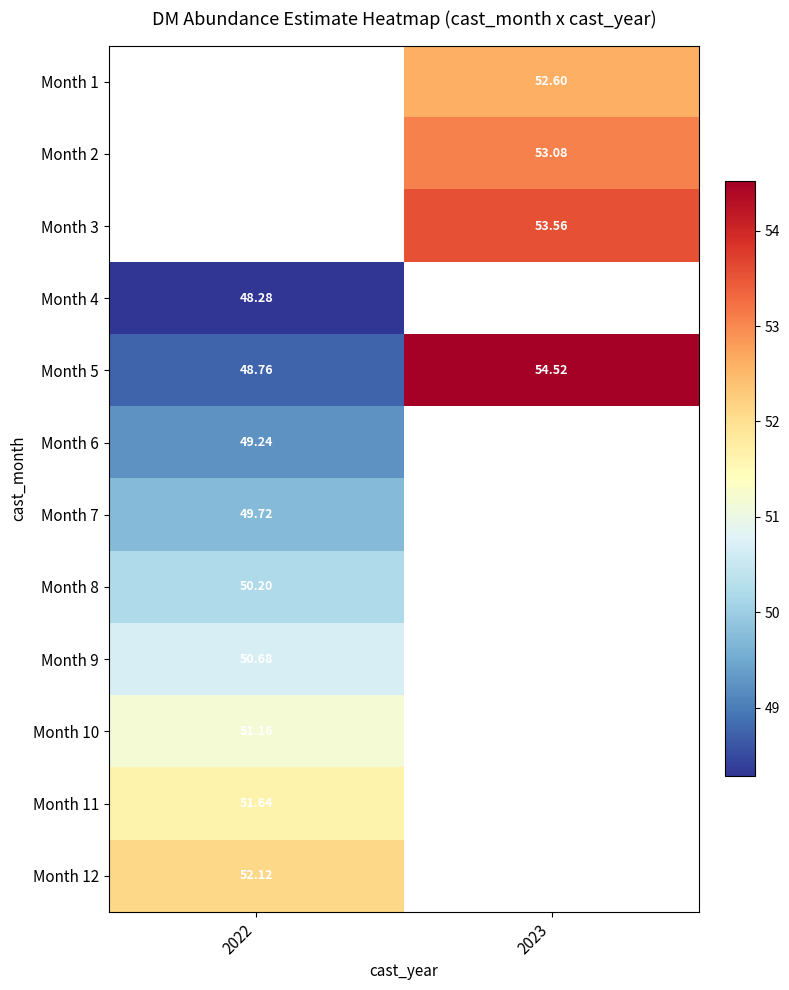

What is the spread (max minus min) of values at 2023?

1.9